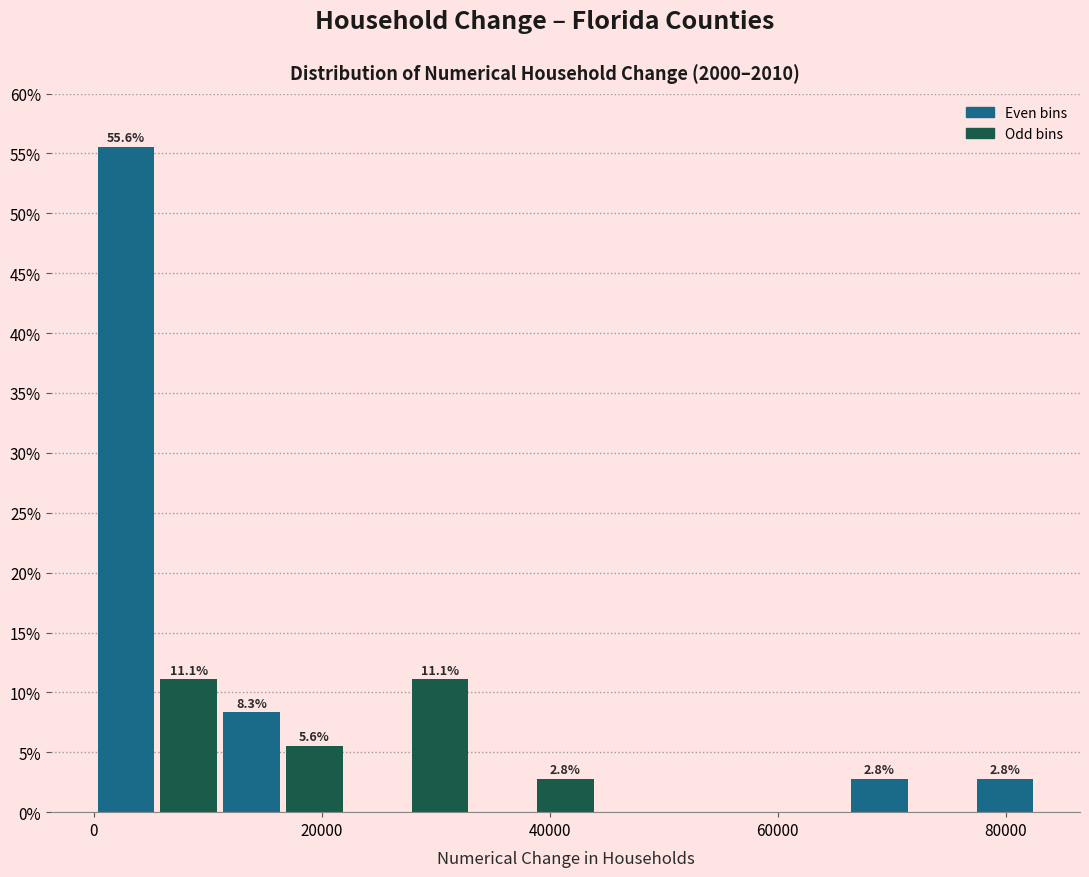

Around what value on the x-axis is the tallest bar? Give the approximate position of its centre, as read against the axis.

2000